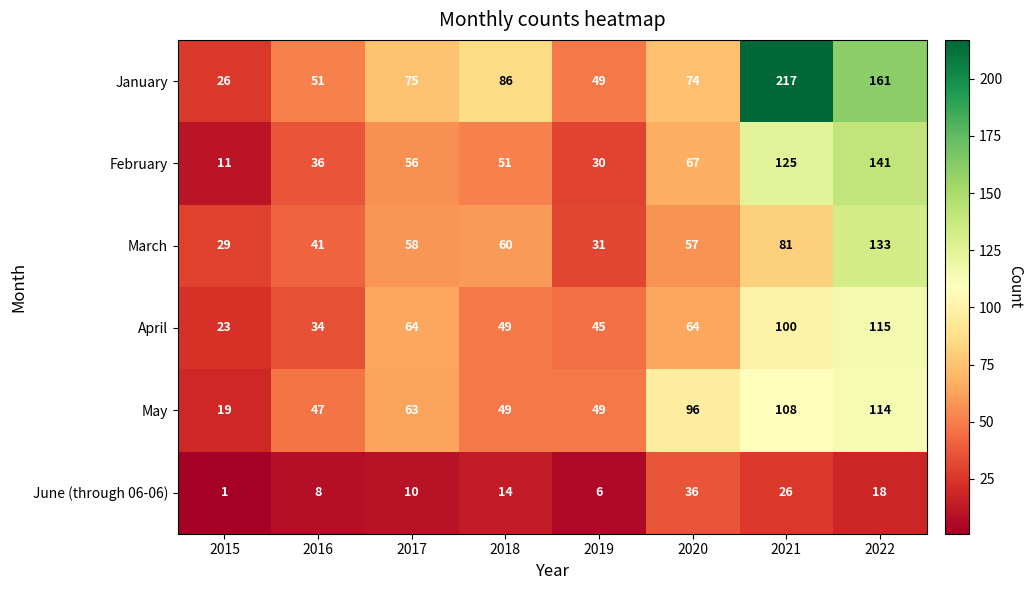

True or false: May has a value of 49 at 2019.

True